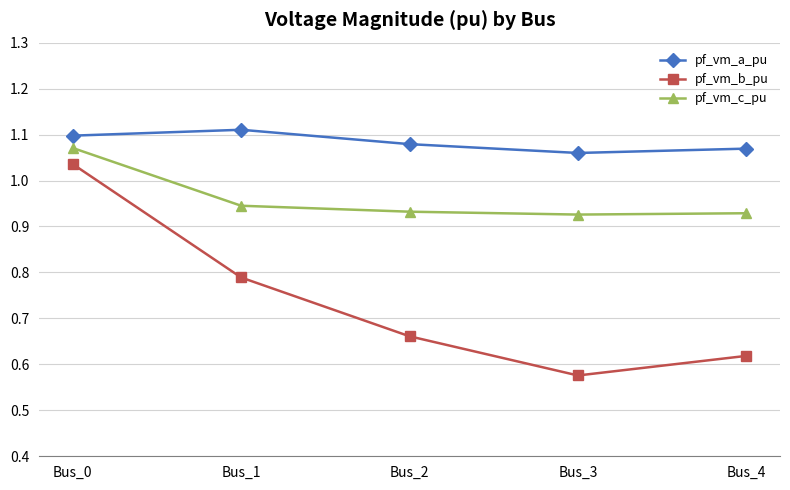

True or false: pf_vm_a_pu has a value of 1.1 at Bus_2.

True